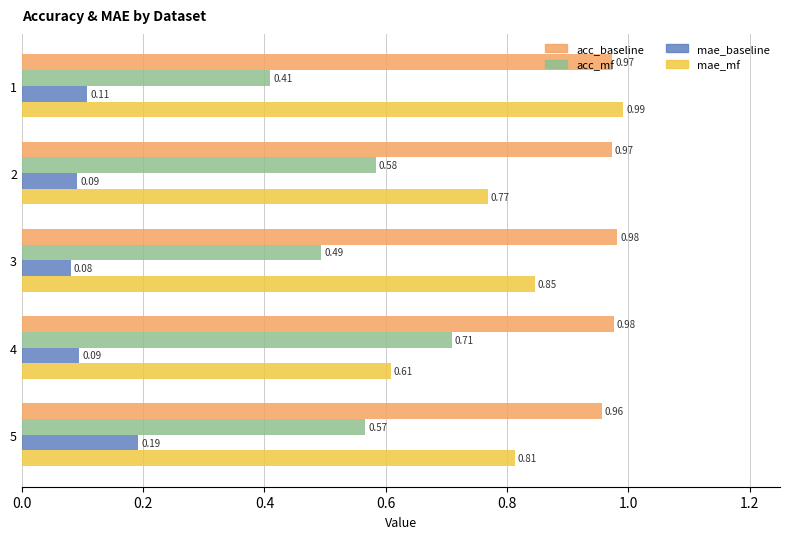

Which series has the largest total across all categories?

acc_baseline